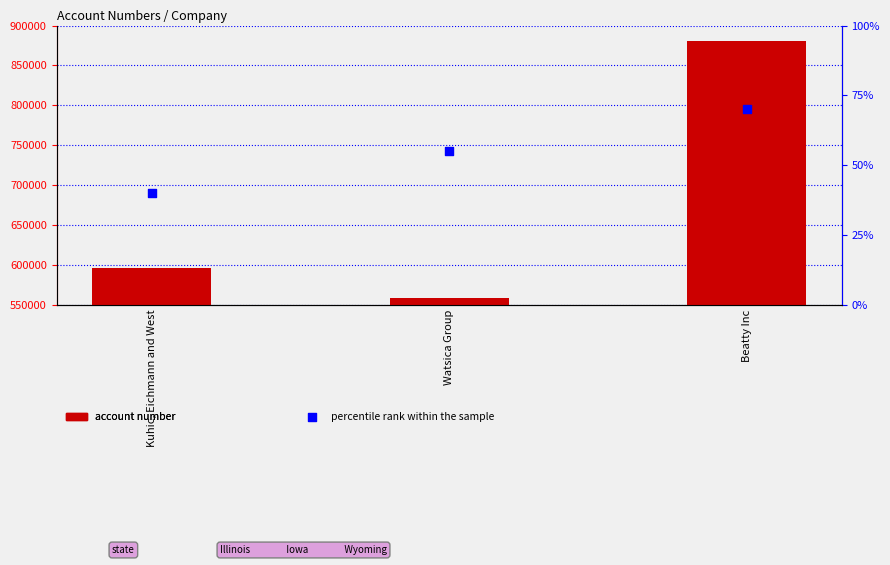

Which series has the largest total across all categories?

account number